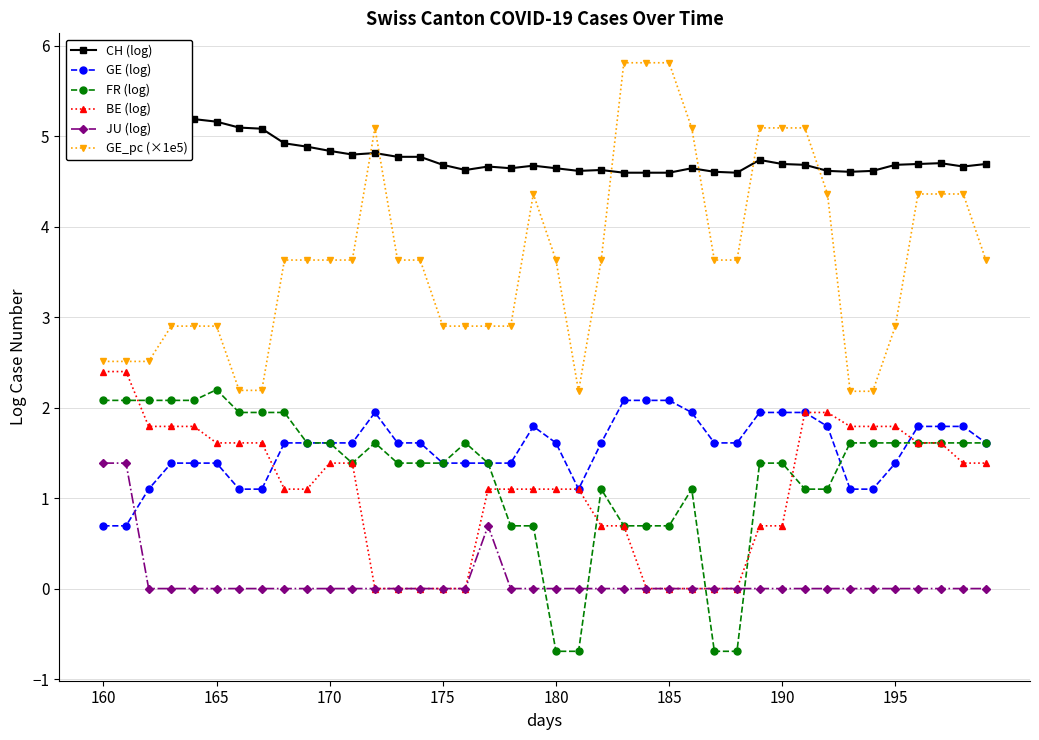

True or false: GE_pc (×1e5) and GE (log) intersect in this chart.

False